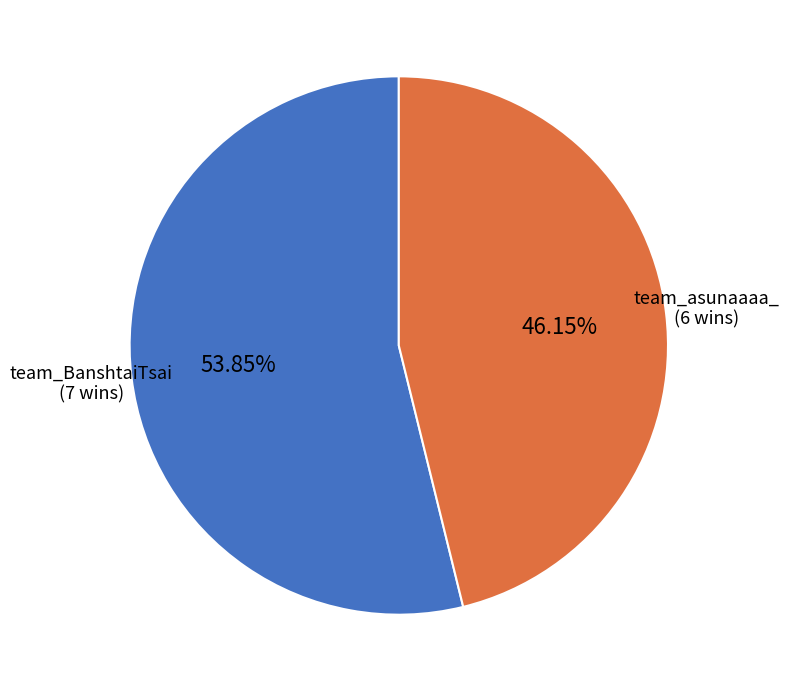

To the nearest percent, what percentage of the pie is team_BanshtaiTsai?

54%